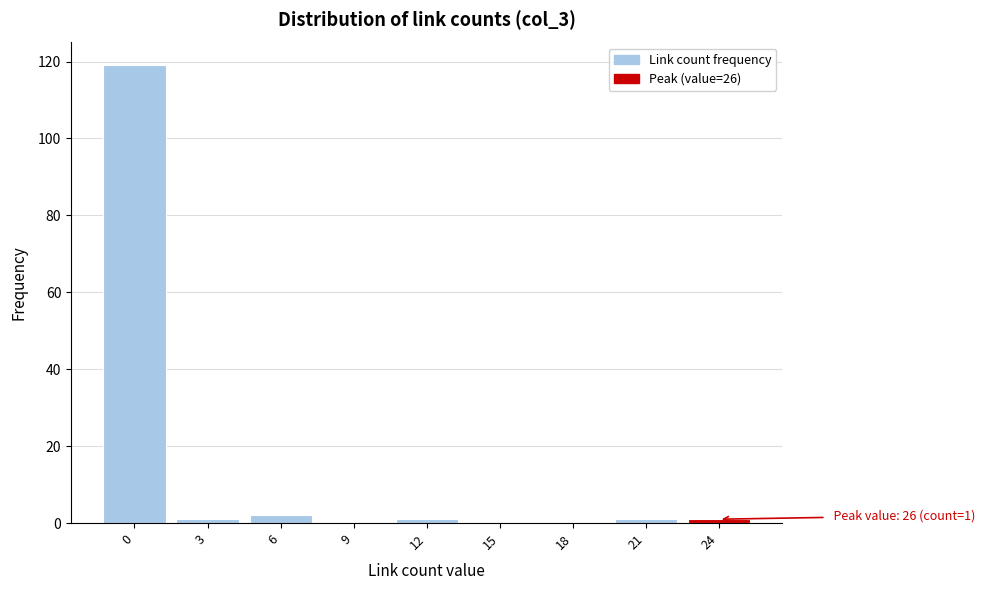

Reading left to right, what are all the values shown in this chart?

0=119	3=1	6=2	9=0	12=1	15=0	18=0	21=1	24=1